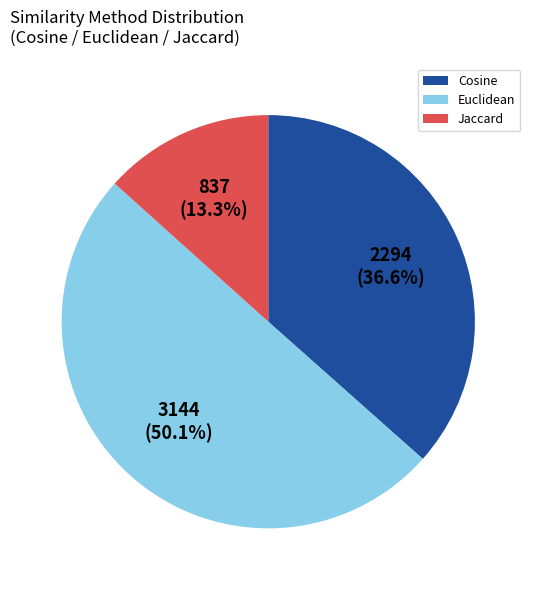

Is the sum of Cosine and Euclidean greater than half?

Yes